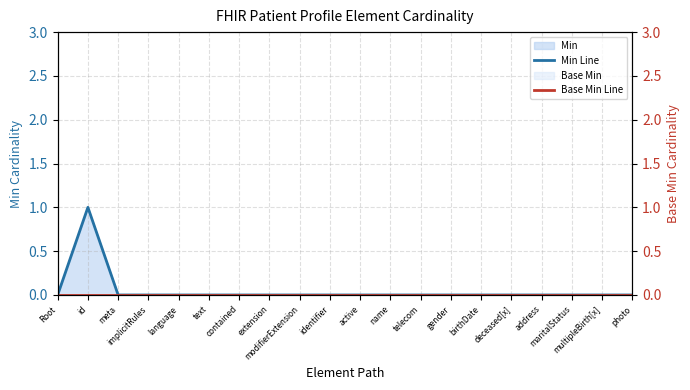

At which label is Min Line closest to 0?

Root